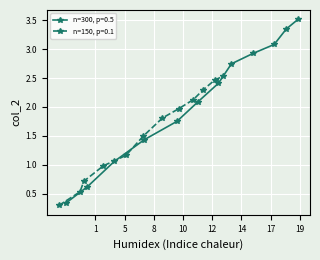

Which series has the largest range (max minus min)?

n=300, p=0.5